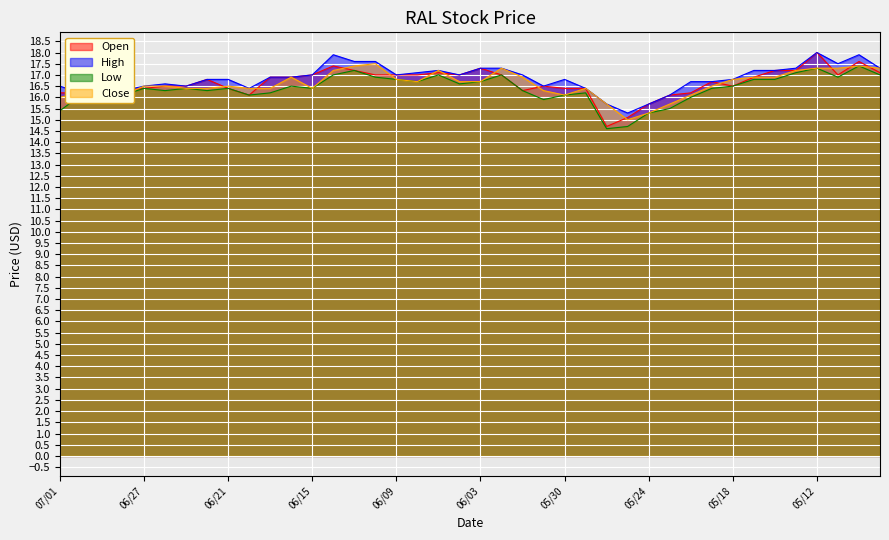

At how many categories does at least one series exceed 14?

40